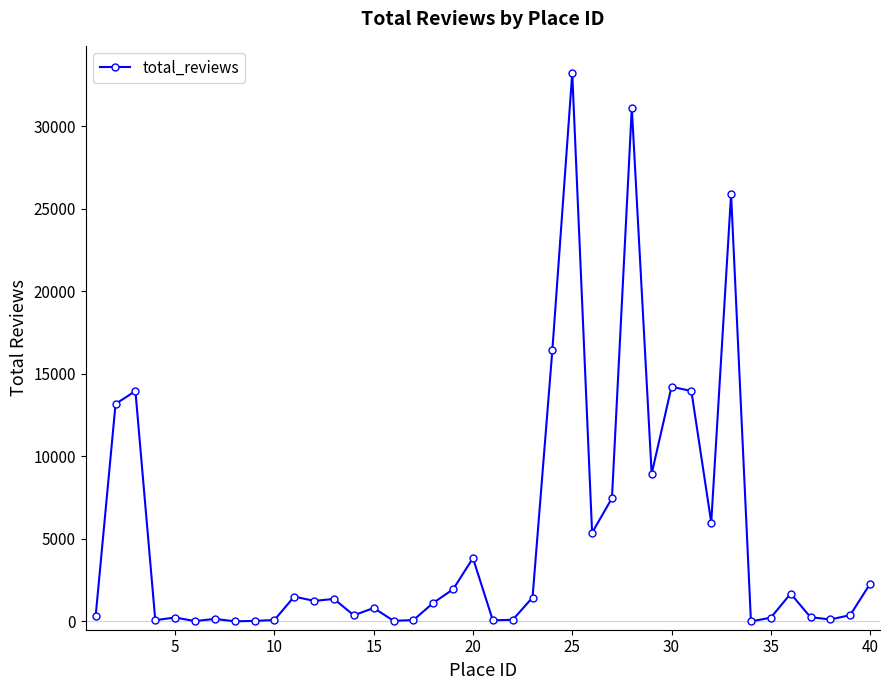

What is the sum of all values?

209694